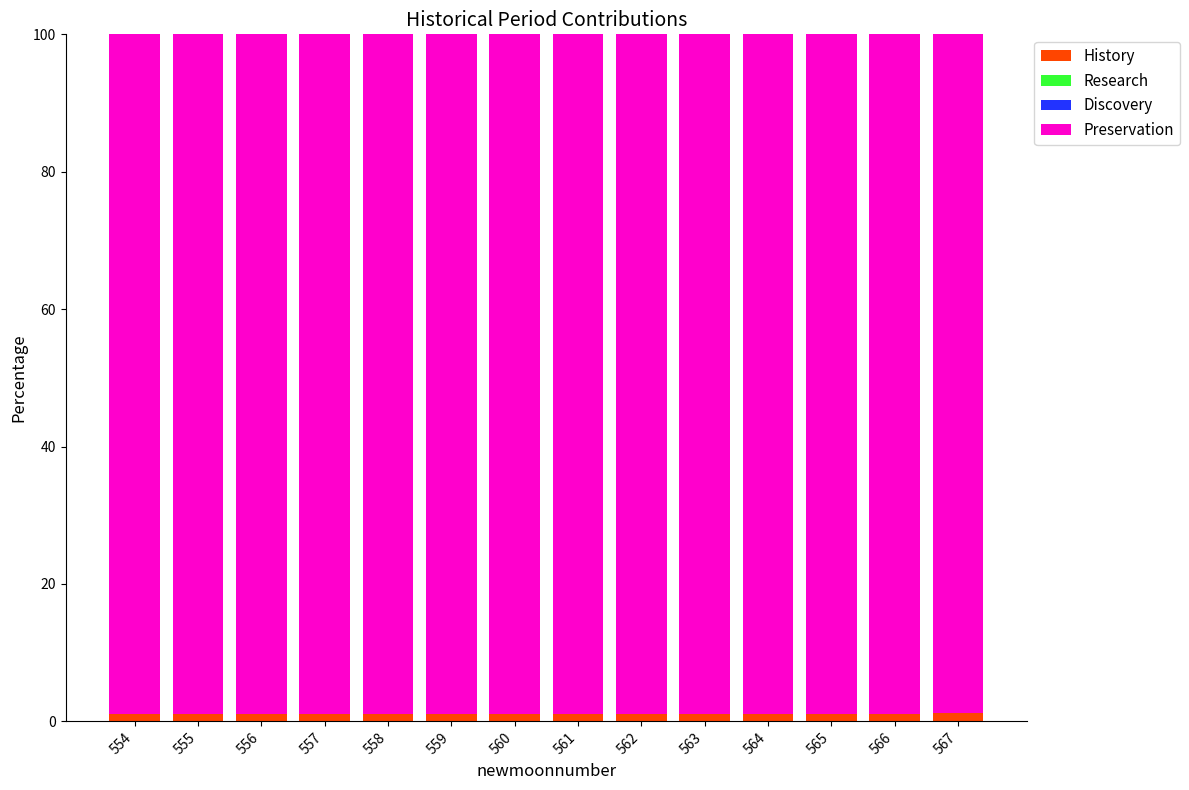

How many bars are there in total?

14